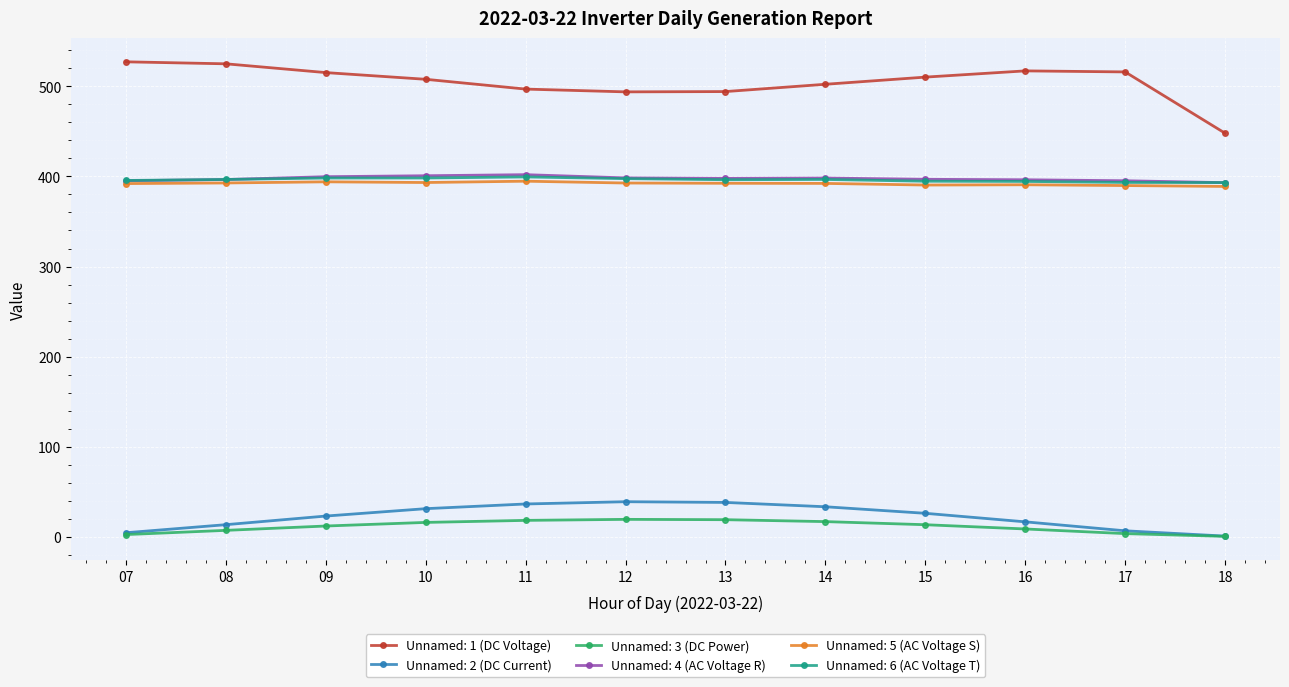

Is the value of Unnamed: 6 (AC Voltage T) at 15 greater than the value of Unnamed: 2 (DC Current) at 08?

Yes